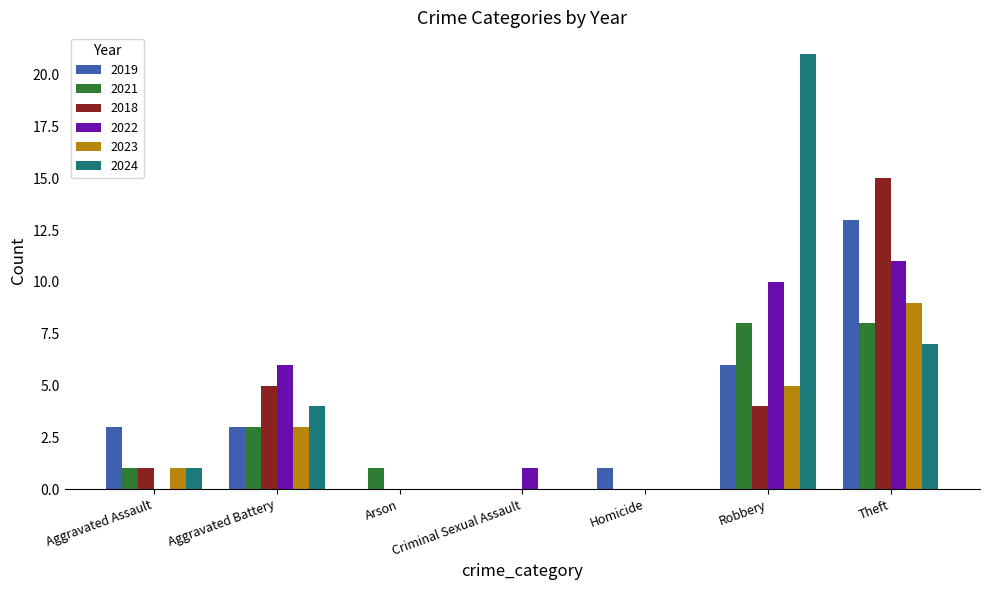

What is the greatest value displayed?

21